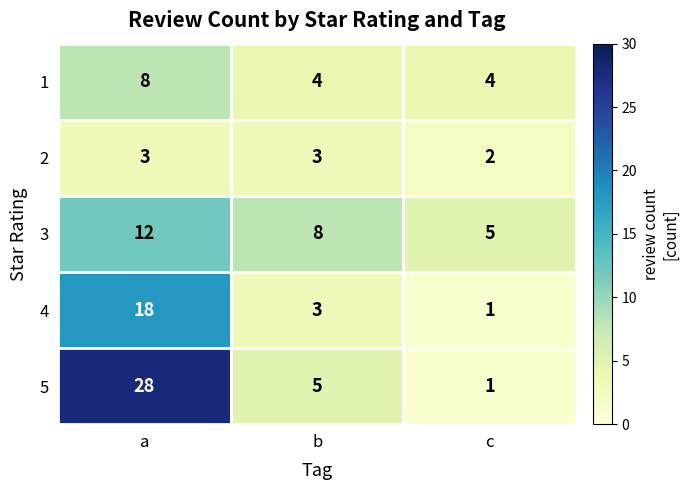

Rank the series at a from highest to lowest value.

5, 4, 3, 1, 2